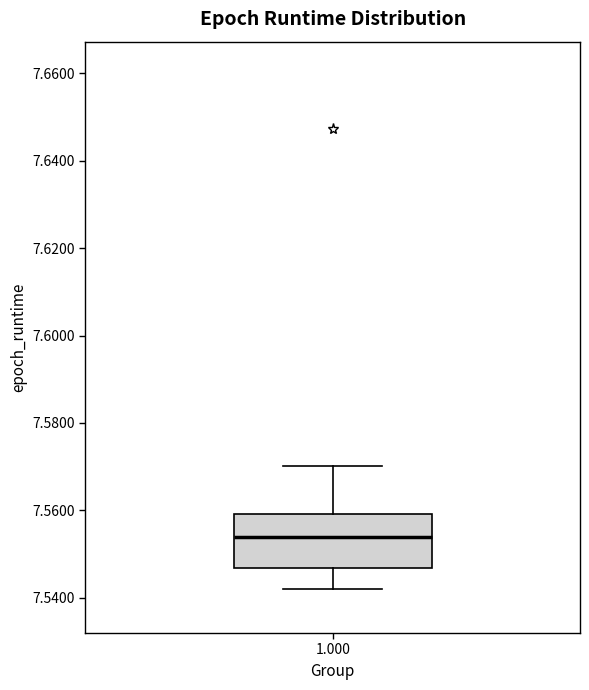

Where is the lower edge of the box at x = 1.000 on the y-axis? The values are not printed on the chart, so give them approximately, as read against the axis.

7.546